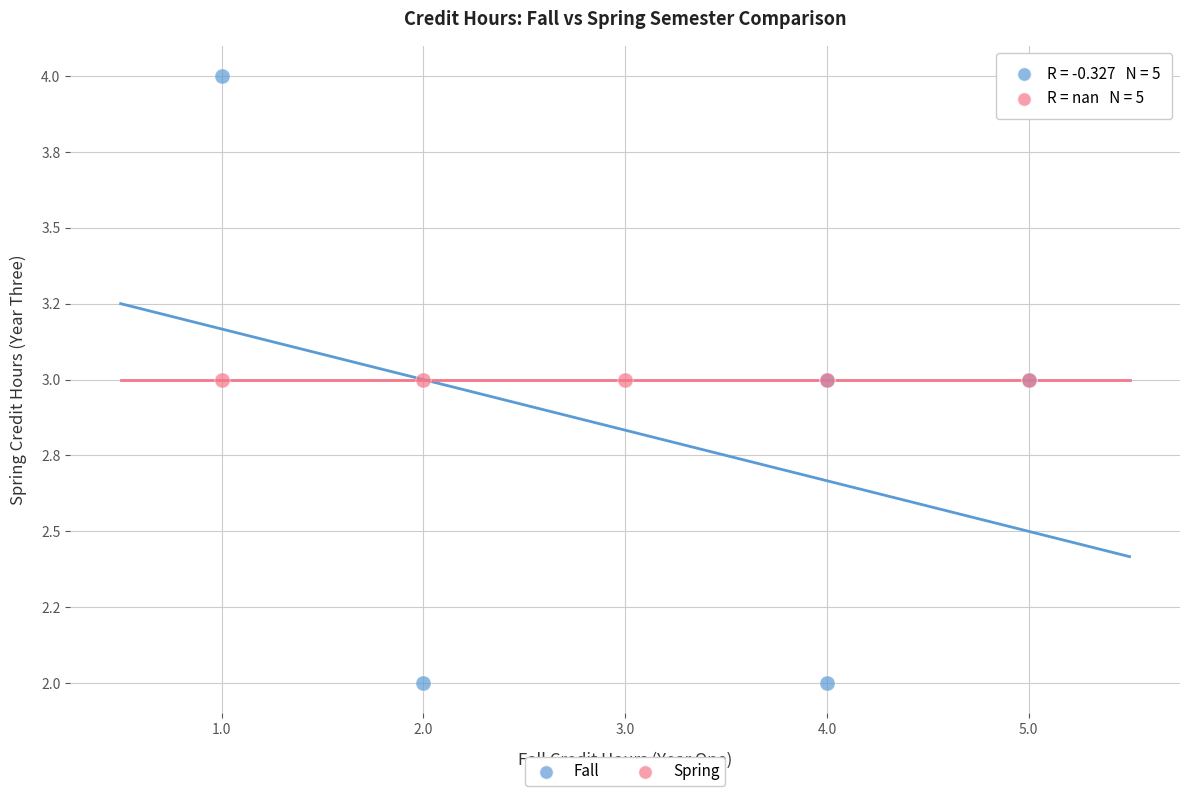

Which series reaches the maximum Y coordinate?

Fall